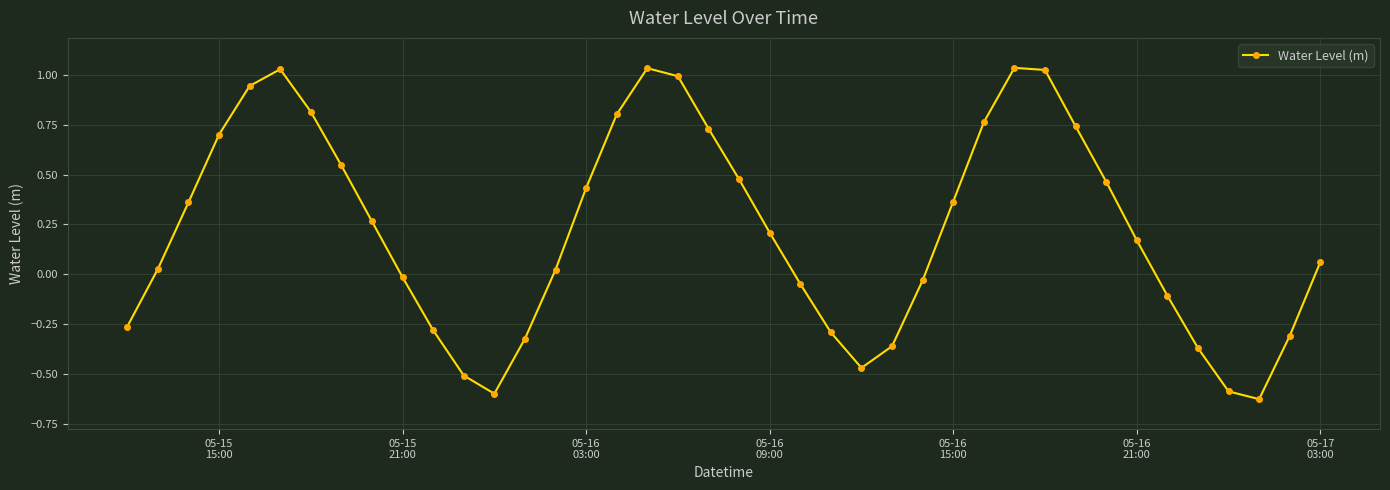

What is the difference between the maximum and second lowest values?

1.6